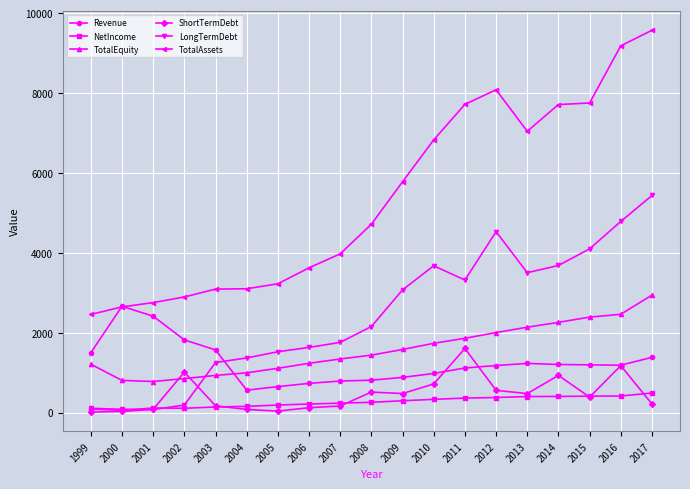

Rank the series by their maximum value, from lowest to highest.

NetIncome, ShortTermDebt, Revenue, TotalEquity, LongTermDebt, TotalAssets